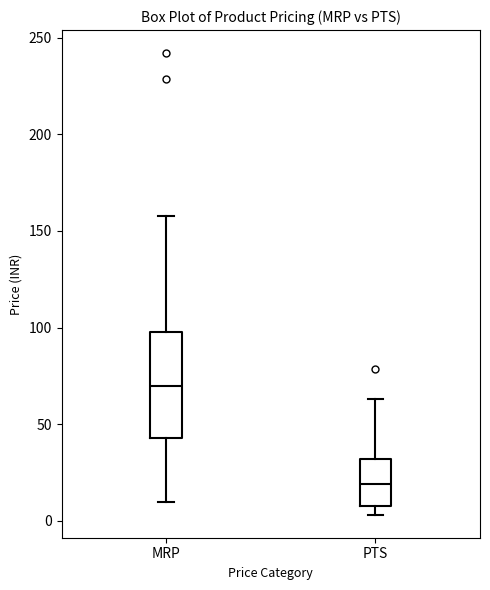

Comparing the boxes themselves (not the whiskers), which one is the tallest?

MRP